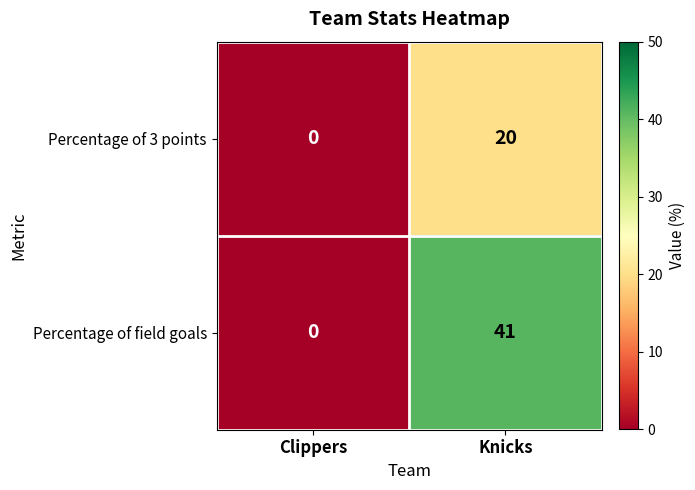

True or false: Percentage of 3 points has a value of 31 at Knicks.

False